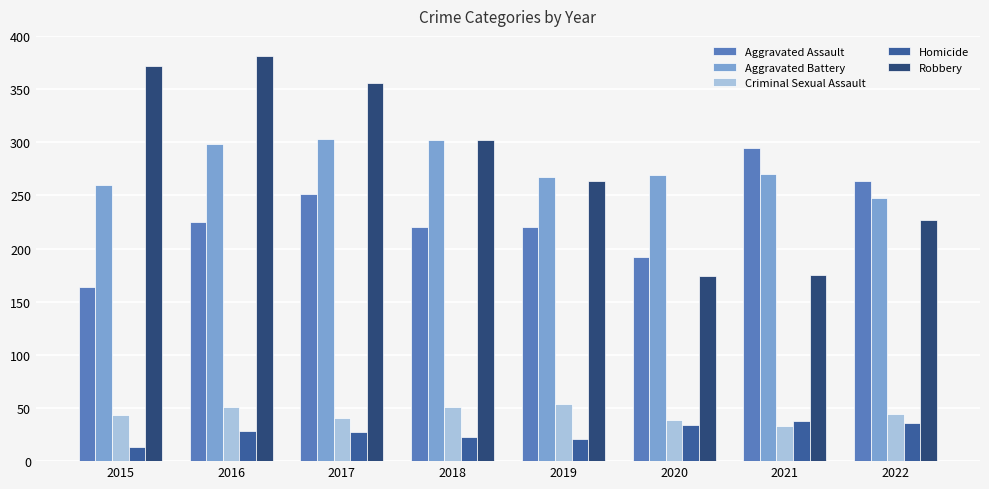

What is the maximum value shown in the chart?

381